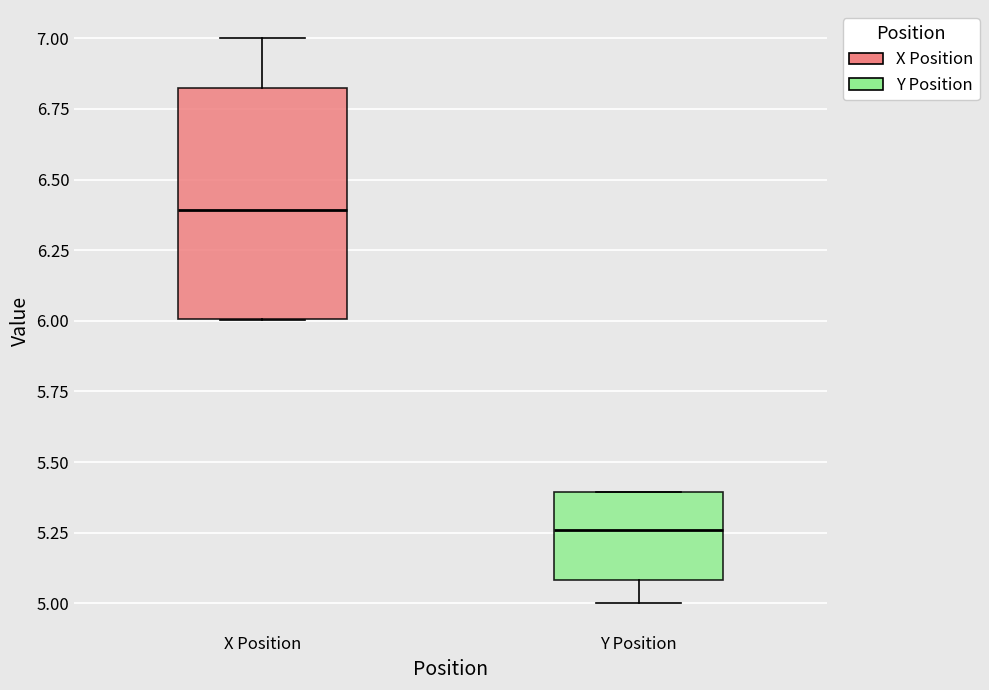

Where does the lower whisker of the box for Y Position end on the y-axis? The values are not printed on the chart, so give them approximately, as read against the axis.

5.00